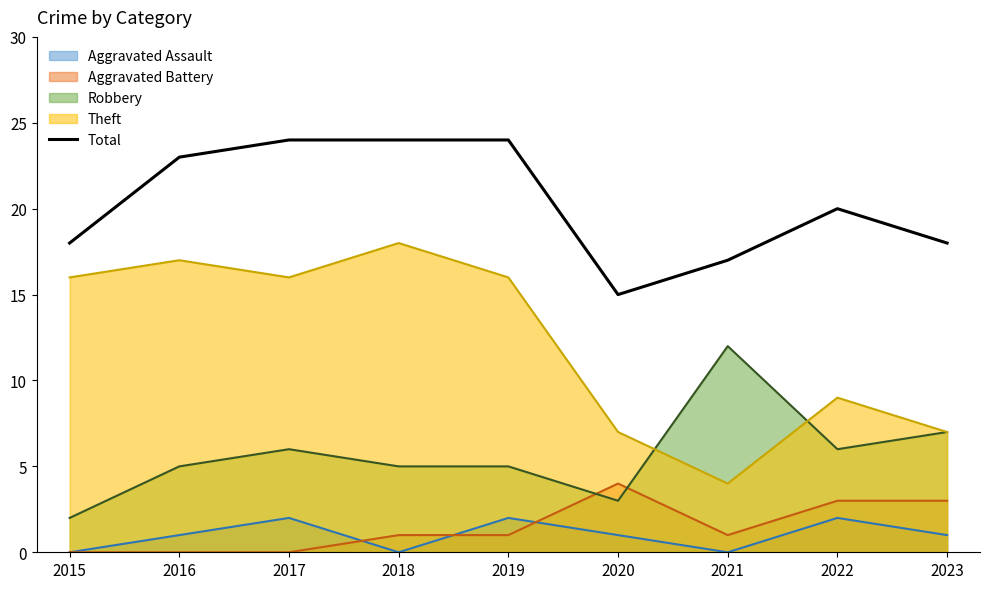

List the labels in order of value, largest first.

2017, 2018, 2019, 2016, 2022, 2015, 2023, 2021, 2020